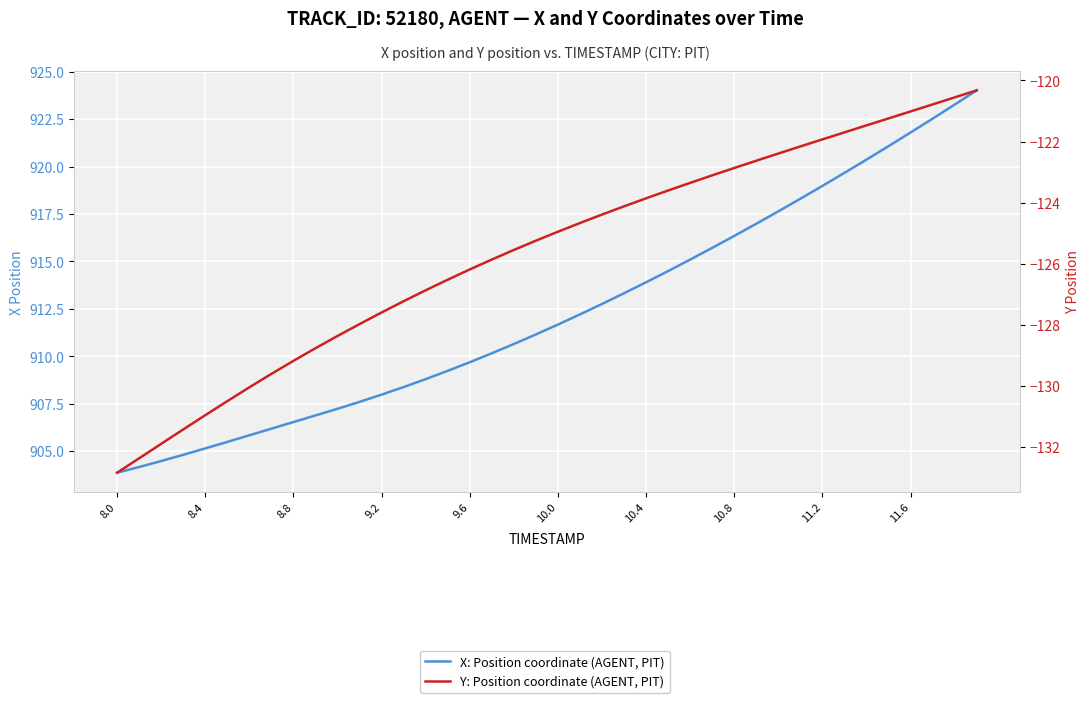

What is the label of the 25th point from the left?

10.4